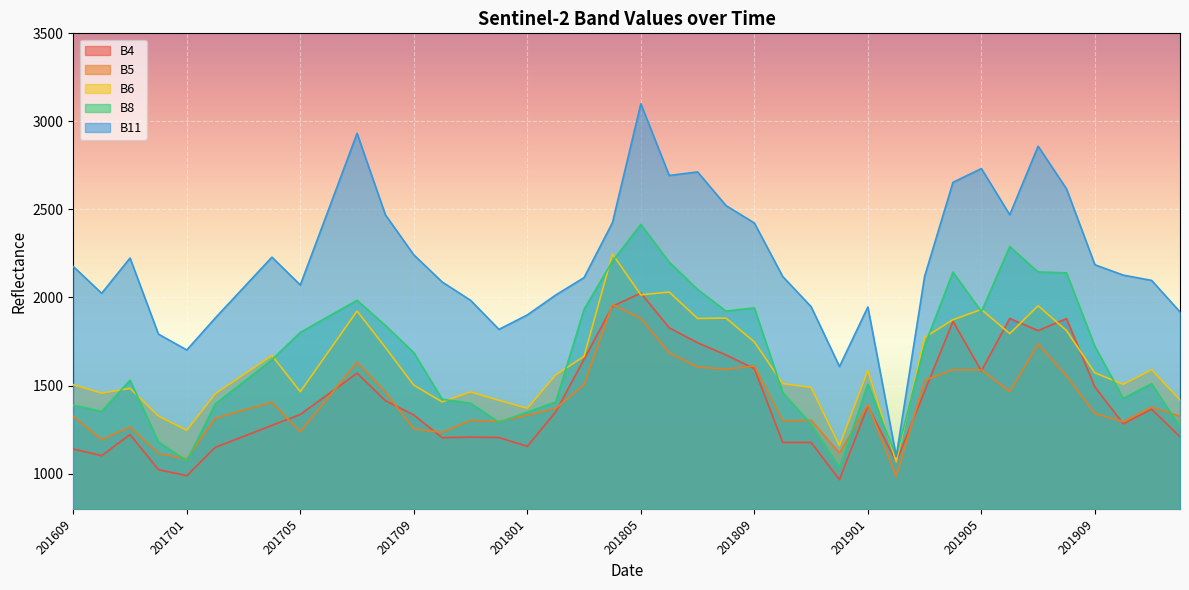

What is the sum of the B11 values at 201705 and 201811?

4019